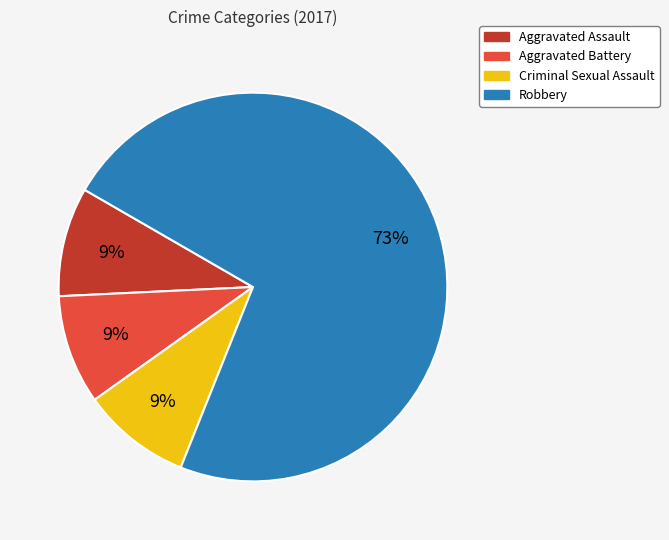

The Robbery slice represents 73% of the pie. True or false?

True